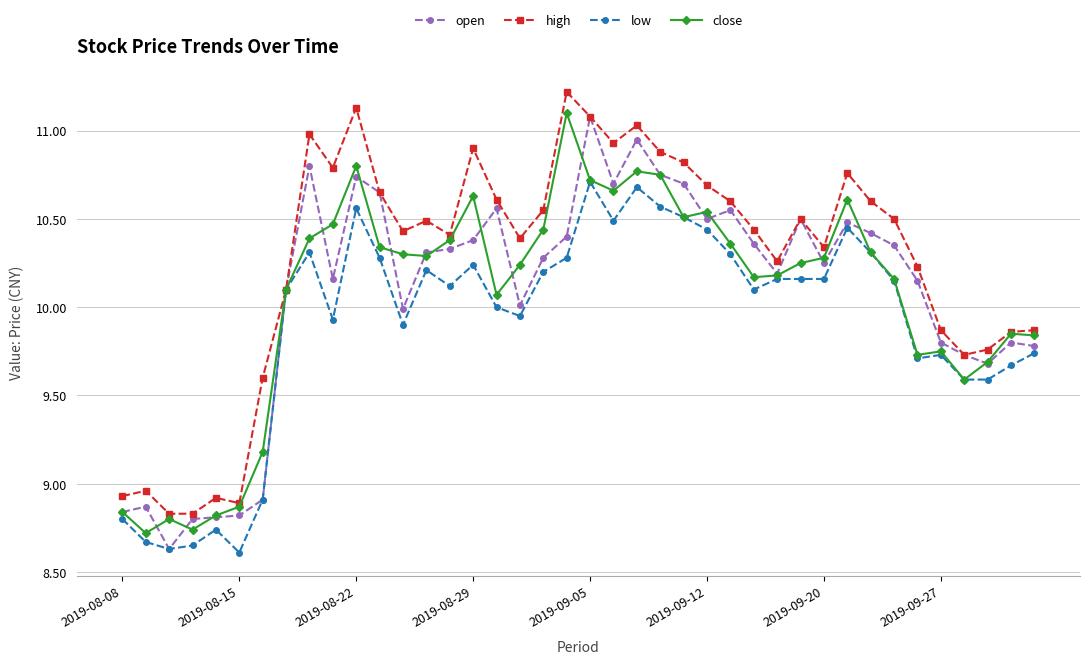

Which series has the largest total across all categories?

high